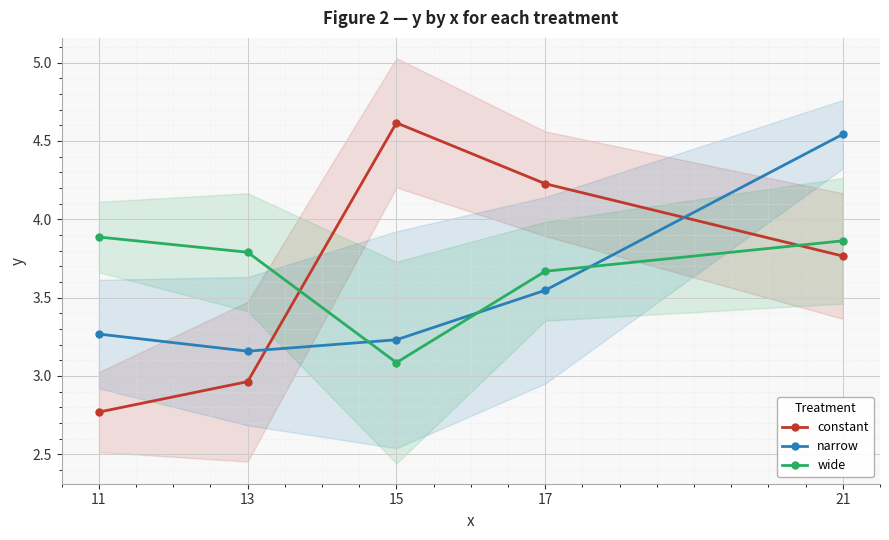

At which category does wide reach its first local valley?

15